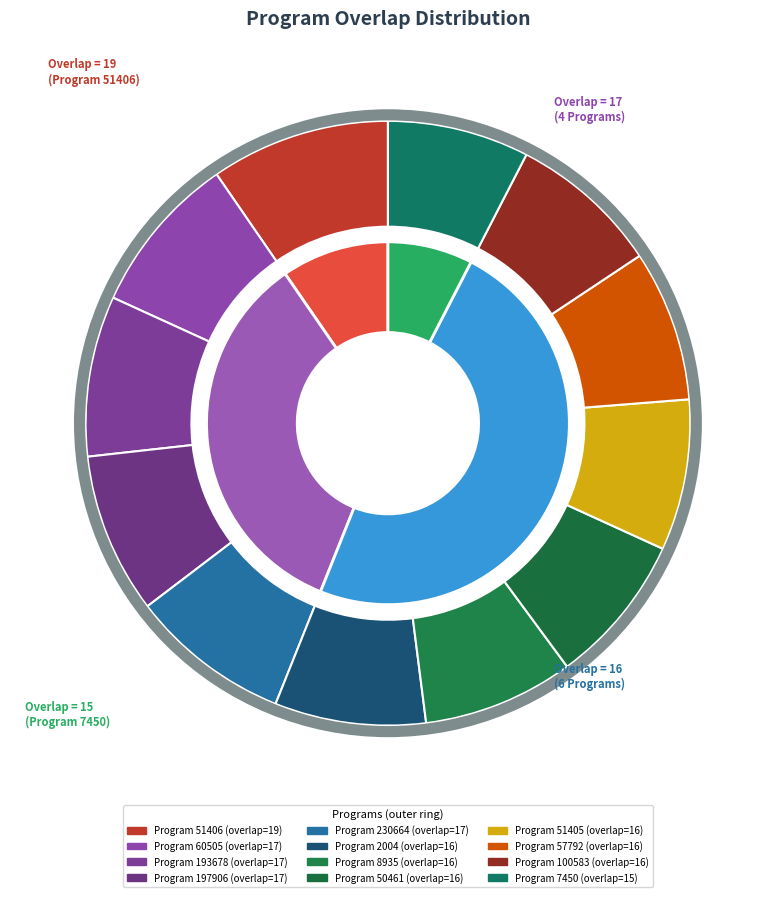

To the nearest percent, what is the difference between the largest and smallest slice percentages?

2%